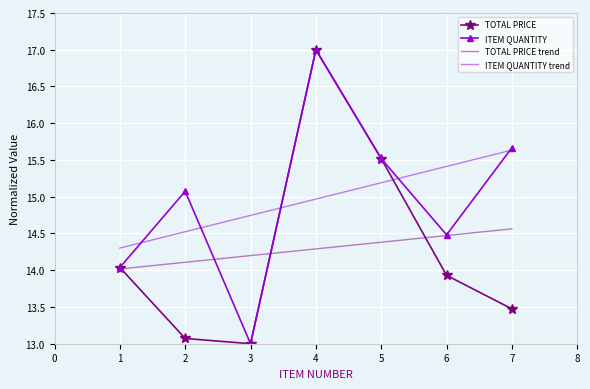

At which category is the sum across all series the highest?

4